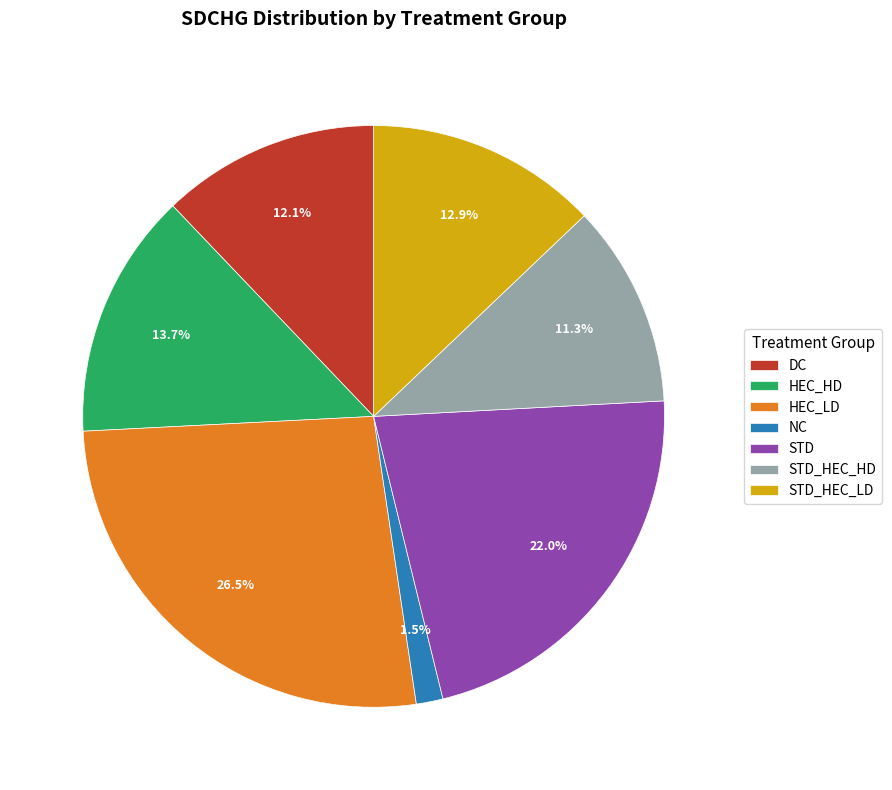

To the nearest percent, what is the difference between the largest and smallest slice percentages?

25%